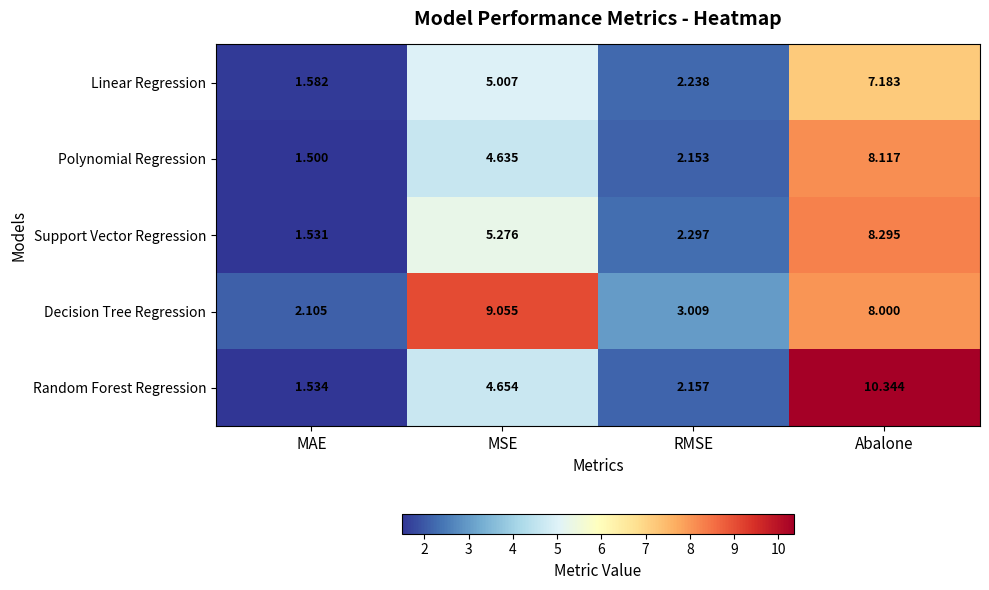

Which series has the largest range (max minus min)?

Random Forest Regression